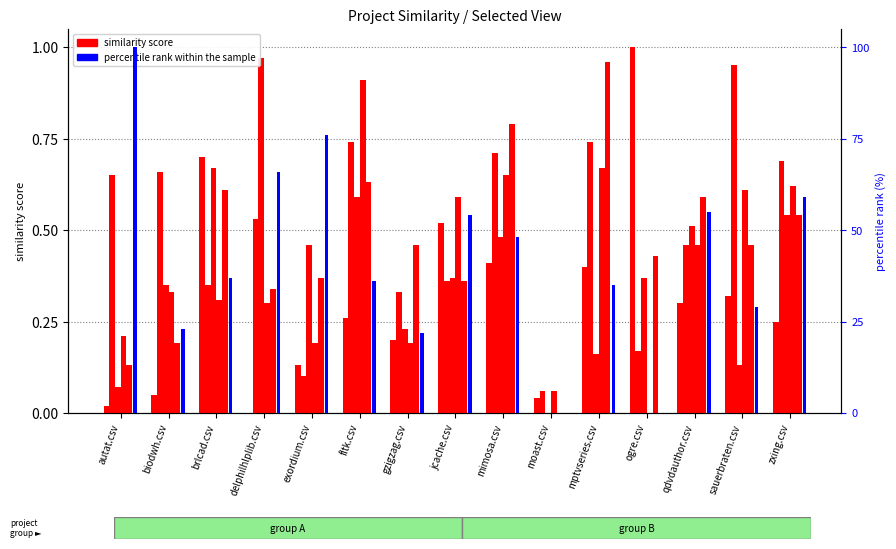

Which series has the largest total across all categories?

autat.csv